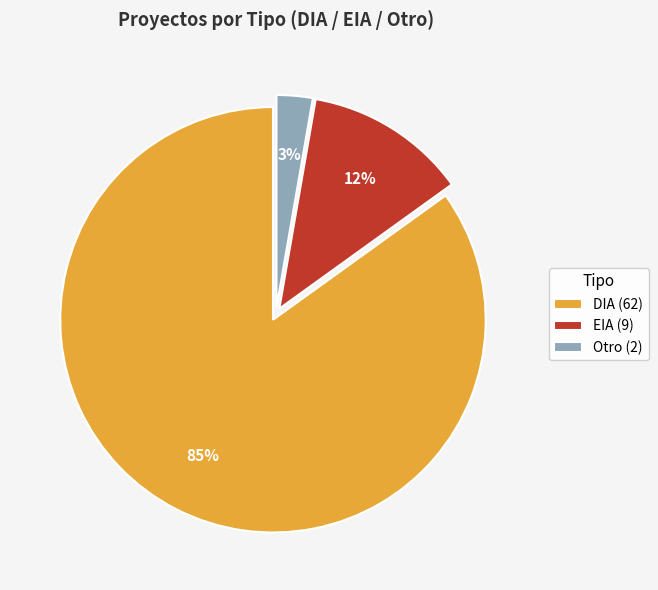

To the nearest percent, what is the difference between the largest and smallest slice percentages?

82%